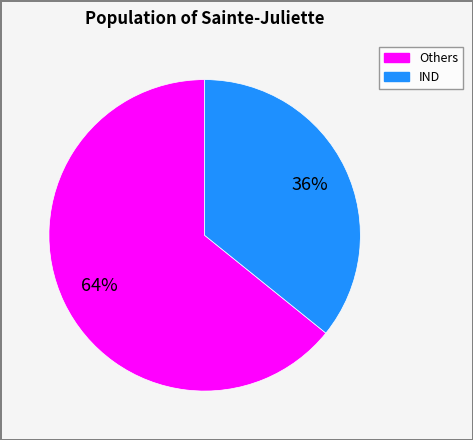

How many segments does this pie chart have?

2